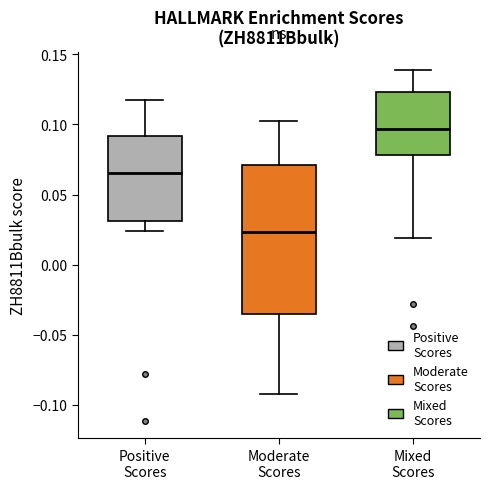

Reading left to right, read every box against the y-axis: the position of its median line, the range the box covers, and the ends of its whiskers. The values are not printed on the chart, so give them approximately, as read against the axis.

Positive Scores: median 0.065, box 0.030 to 0.090, whiskers 0.025 to 0.115
Moderate Scores: median 0.025, box -0.035 to 0.070, whiskers -0.090 to 0.105
Mixed Scores: median 0.095, box 0.080 to 0.125, whiskers 0.020 to 0.140